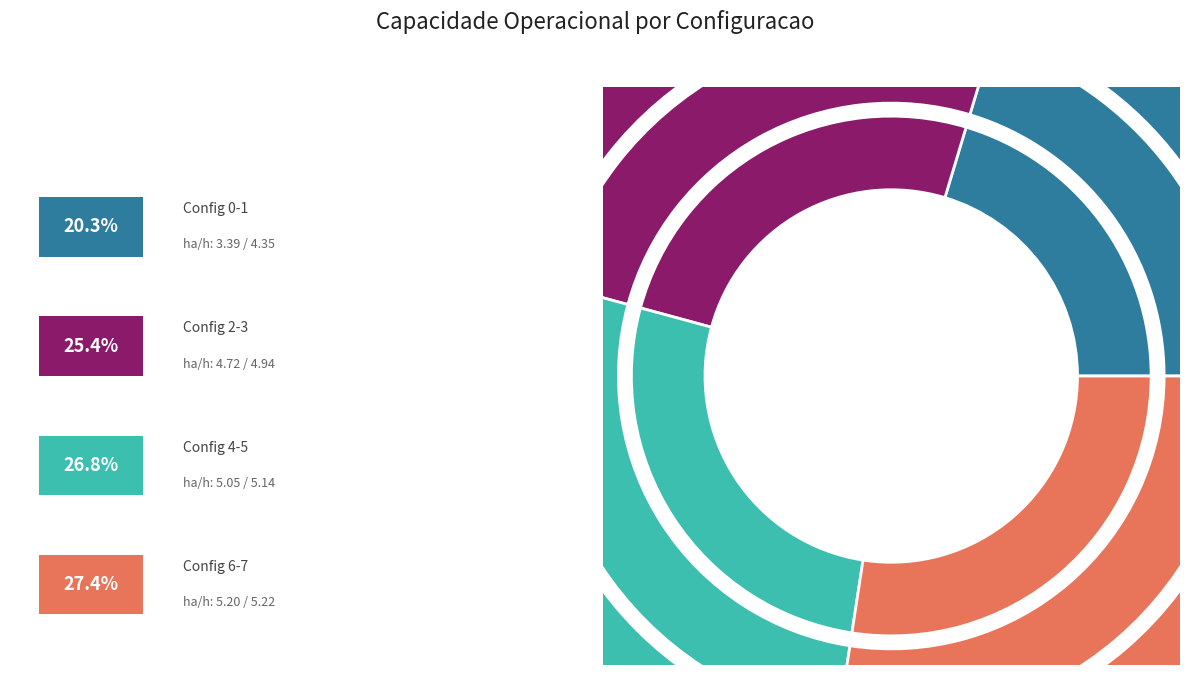

Is there any slice that represents more than half of the pie?

No